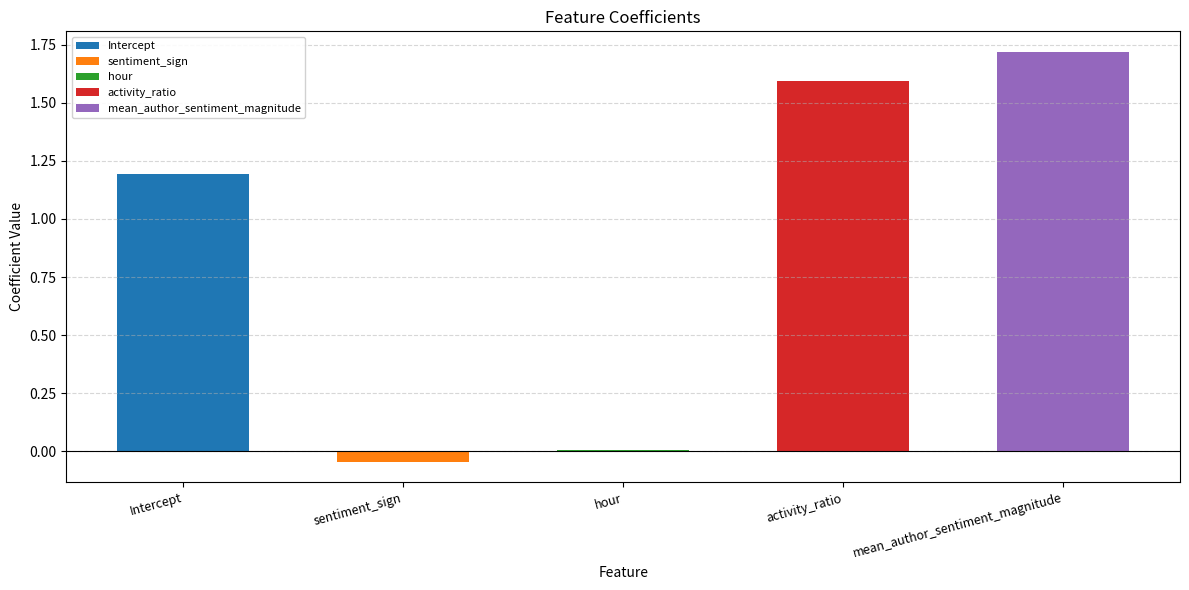

True or false: the data shows -0.1 at sentiment_sign.

False